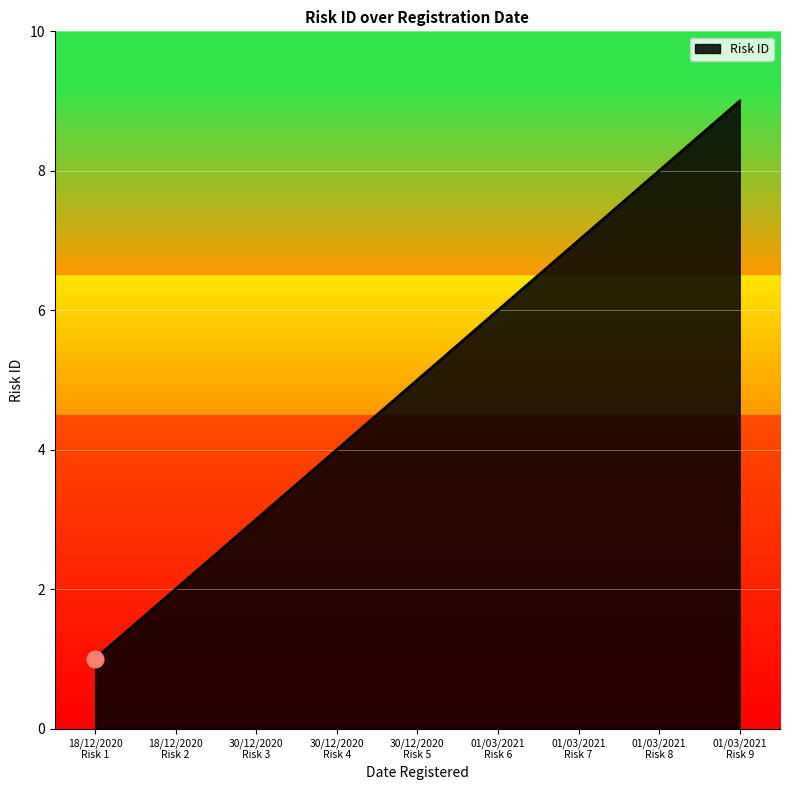

The chart shows a value of 4 at 30/12/2020
Risk 4. True or false?

True